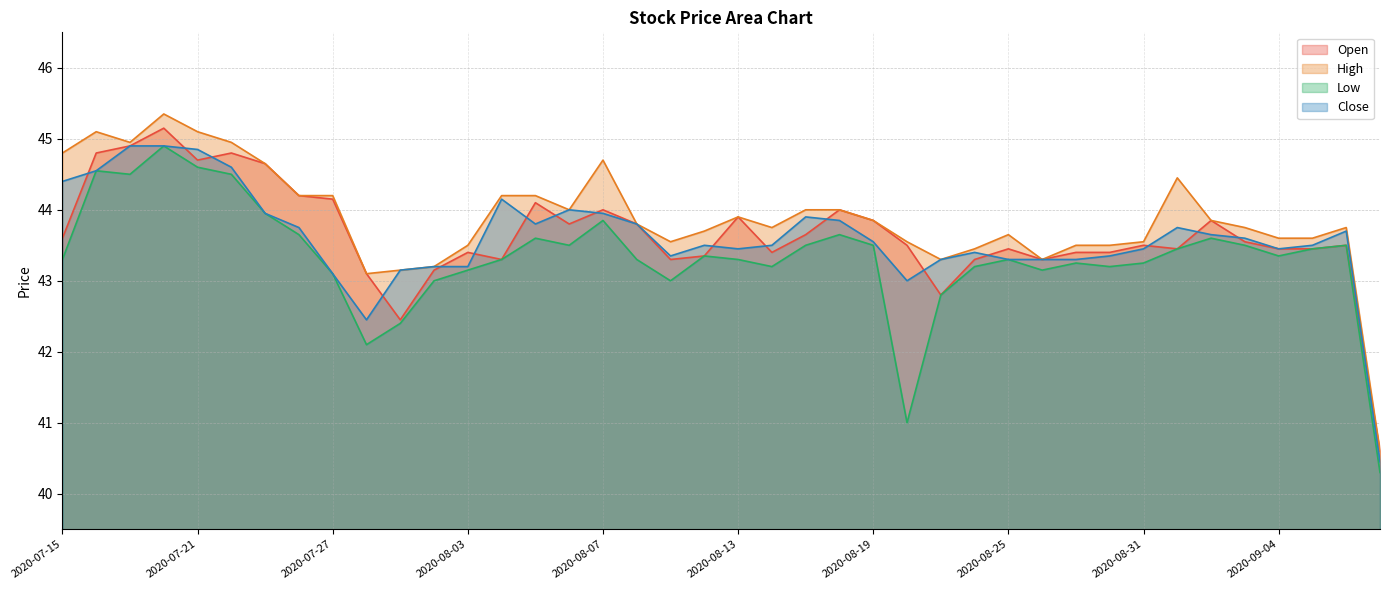

Reading left to right, transcribe all the data shown in this chart.

Open: 2020-07-15=43.6	2020-07-16=44.8	2020-07-17=44.9	2020-07-20=45.1	2020-07-21=44.7	2020-07-22=44.8	2020-07-23=44.6	2020-07-24=44.2	2020-07-27=44.1	2020-07-28=43.1	2020-07-29=42.5	2020-07-31=43.1	2020-08-03=43.4	2020-08-04=43.3	2020-08-05=44.1	2020-08-06=43.8	2020-08-07=44.0	2020-08-10=43.8	2020-08-11=43.3	2020-08-12=43.4	2020-08-13=43.9	2020-08-14=43.4	2020-08-17=43.6	2020-08-18=44.0	2020-08-19=43.9	2020-08-20=43.5	2020-08-21=42.8	2020-08-24=43.3	2020-08-25=43.5	2020-08-26=43.3	2020-08-27=43.4	2020-08-28=43.4	2020-08-31=43.5	2020-09-01=43.5	2020-09-02=43.9	2020-09-03=43.5	2020-09-04=43.5	2020-09-07=43.5	2020-09-08=43.5	2020-09-09=40.6
High: 2020-07-15=44.8	2020-07-16=45.1	2020-07-17=45.0	2020-07-20=45.4	2020-07-21=45.1	2020-07-22=45.0	2020-07-23=44.6	2020-07-24=44.2	2020-07-27=44.2	2020-07-28=43.1	2020-07-29=43.1	2020-07-31=43.2	2020-08-03=43.5	2020-08-04=44.2	2020-08-05=44.2	2020-08-06=44.0	2020-08-07=44.7	2020-08-10=43.8	2020-08-11=43.5	2020-08-12=43.7	2020-08-13=43.9	2020-08-14=43.8	2020-08-17=44.0	2020-08-18=44.0	2020-08-19=43.9	2020-08-20=43.5	2020-08-21=43.3	2020-08-24=43.5	2020-08-25=43.6	2020-08-26=43.3	2020-08-27=43.5	2020-08-28=43.5	2020-08-31=43.5	2020-09-01=44.5	2020-09-02=43.9	2020-09-03=43.8	2020-09-04=43.6	2020-09-07=43.6	2020-09-08=43.8	2020-09-09=40.6
Low: 2020-07-15=43.3	2020-07-16=44.5	2020-07-17=44.5	2020-07-20=44.9	2020-07-21=44.6	2020-07-22=44.5	2020-07-23=44.0	2020-07-24=43.6	2020-07-27=43.1	2020-07-28=42.1	2020-07-29=42.4	2020-07-31=43.0	2020-08-03=43.1	2020-08-04=43.3	2020-08-05=43.6	2020-08-06=43.5	2020-08-07=43.9	2020-08-10=43.3	2020-08-11=43.0	2020-08-12=43.4	2020-08-13=43.3	2020-08-14=43.2	2020-08-17=43.5	2020-08-18=43.6	2020-08-19=43.5	2020-08-20=41.0	2020-08-21=42.8	2020-08-24=43.2	2020-08-25=43.3	2020-08-26=43.1	2020-08-27=43.2	2020-08-28=43.2	2020-08-31=43.2	2020-09-01=43.5	2020-09-02=43.6	2020-09-03=43.5	2020-09-04=43.4	2020-09-07=43.5	2020-09-08=43.5	2020-09-09=40.3
Close: 2020-07-15=44.4	2020-07-16=44.5	2020-07-17=44.9	2020-07-20=44.9	2020-07-21=44.9	2020-07-22=44.6	2020-07-23=44.0	2020-07-24=43.8	2020-07-27=43.1	2020-07-28=42.5	2020-07-29=43.1	2020-07-31=43.2	2020-08-03=43.2	2020-08-04=44.1	2020-08-05=43.8	2020-08-06=44.0	2020-08-07=44.0	2020-08-10=43.8	2020-08-11=43.4	2020-08-12=43.5	2020-08-13=43.5	2020-08-14=43.5	2020-08-17=43.9	2020-08-18=43.9	2020-08-19=43.5	2020-08-20=43.0	2020-08-21=43.3	2020-08-24=43.4	2020-08-25=43.3	2020-08-26=43.3	2020-08-27=43.3	2020-08-28=43.4	2020-08-31=43.5	2020-09-01=43.8	2020-09-02=43.6	2020-09-03=43.6	2020-09-04=43.5	2020-09-07=43.5	2020-09-08=43.7	2020-09-09=40.5